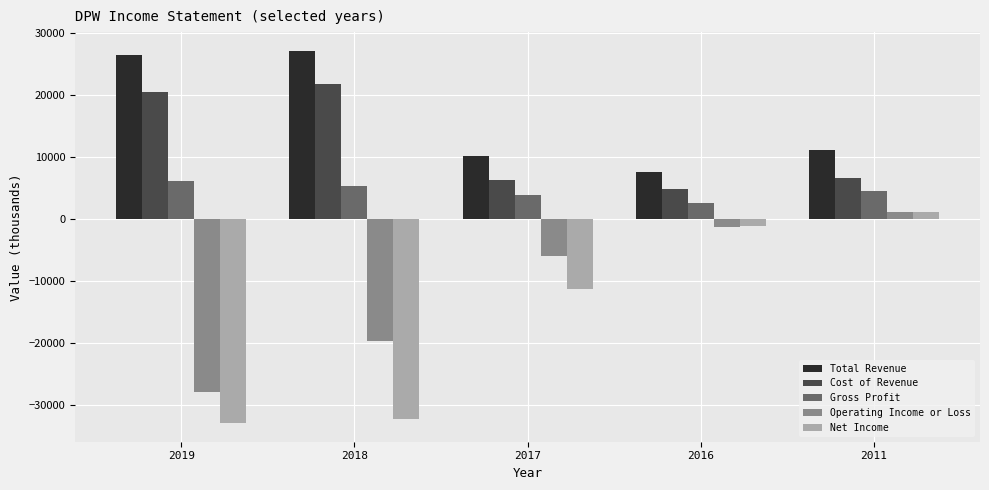

At which label does Operating Income or Loss reach its peak?

2011